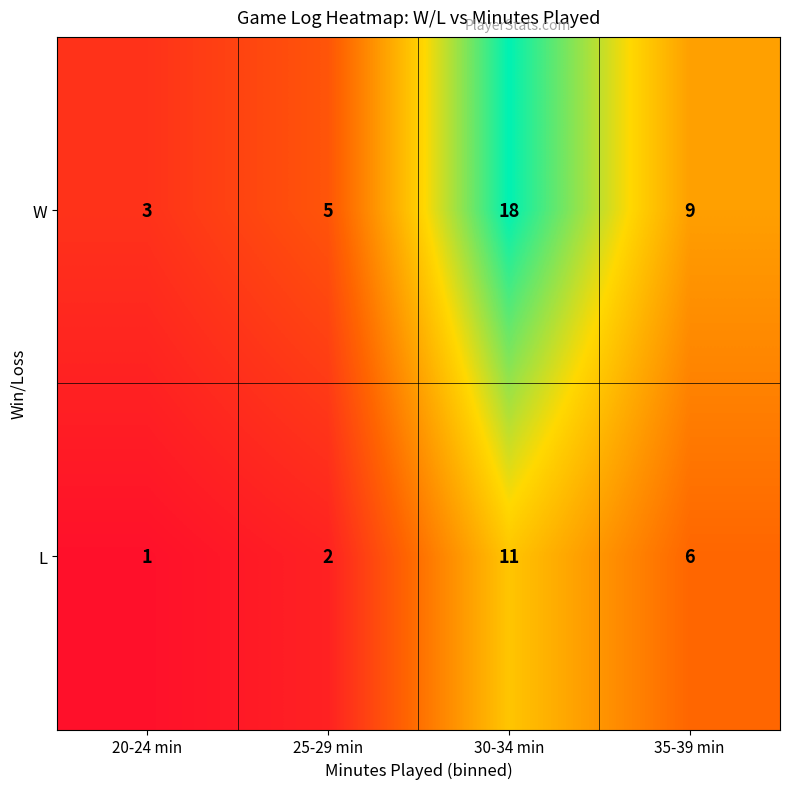

What is the difference between the maximum and minimum values in the L series?

10